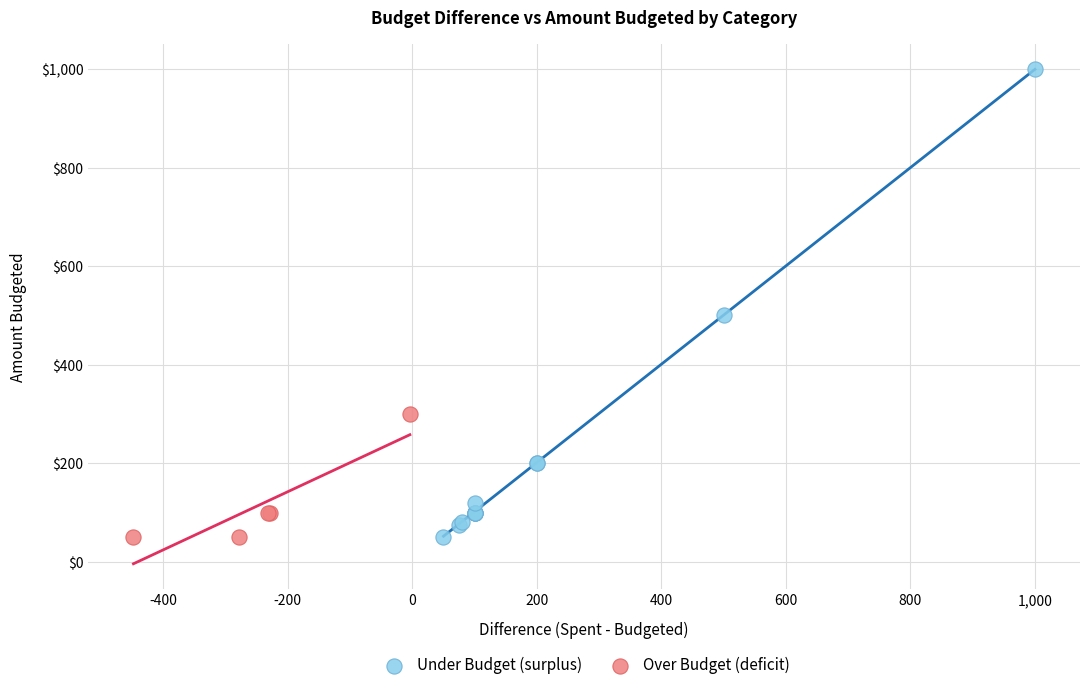

Which series contains the highest Y value?

Under Budget (surplus)